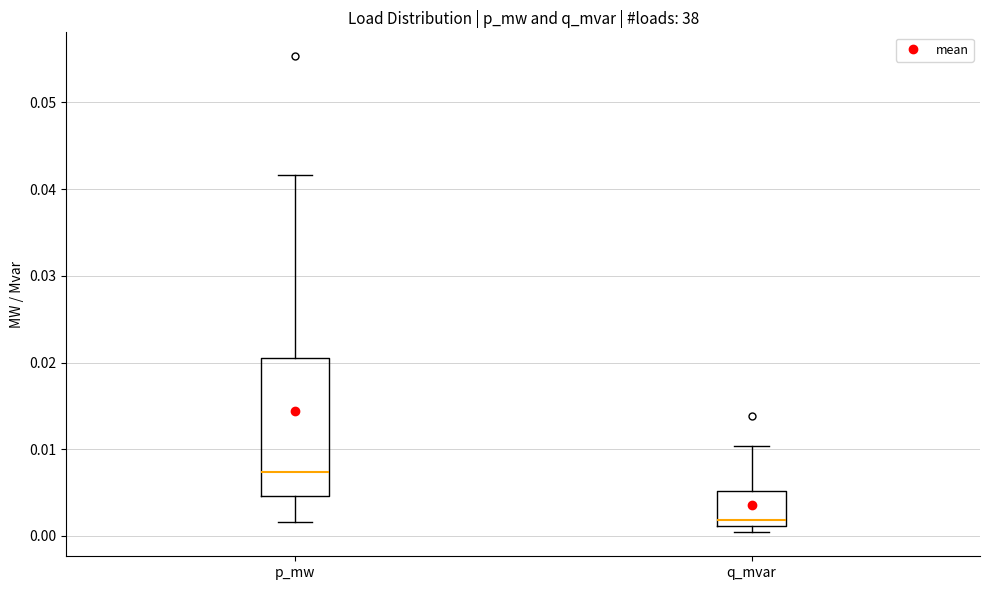

Where is the upper edge of the box for p_mw on the y-axis? The values are not printed on the chart, so give them approximately, as read against the axis.

0.021